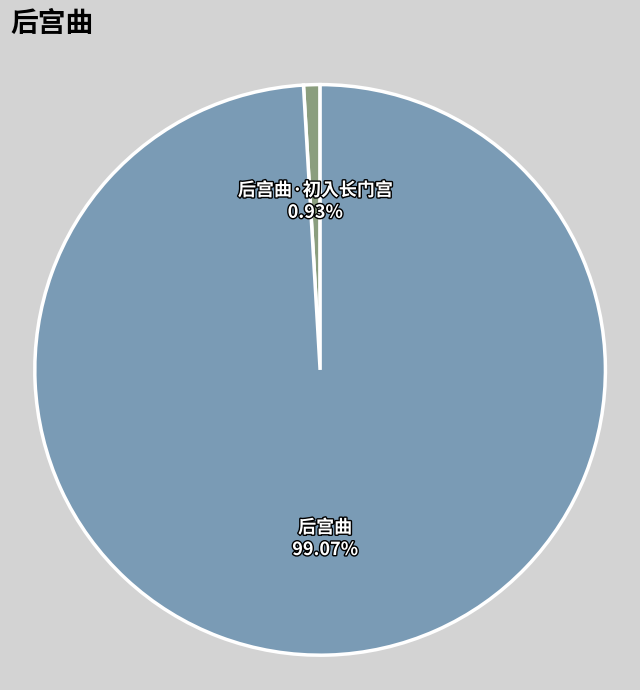

The 后宫曲 slice represents 99% of the pie. True or false?

True